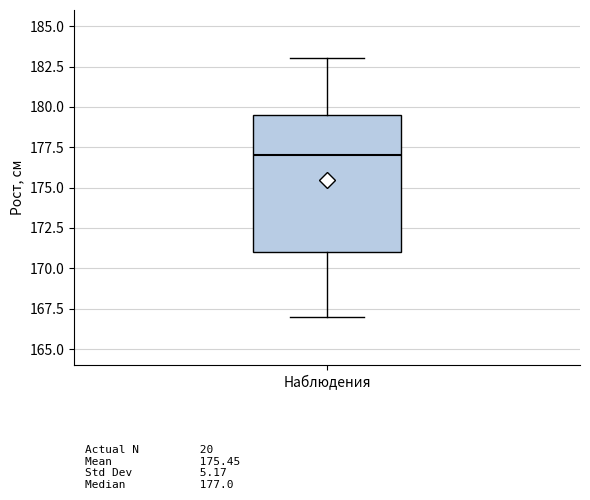

Where is the upper edge of the box for Наблюдения on the y-axis? The values are not printed on the chart, so give them approximately, as read against the axis.

179.5